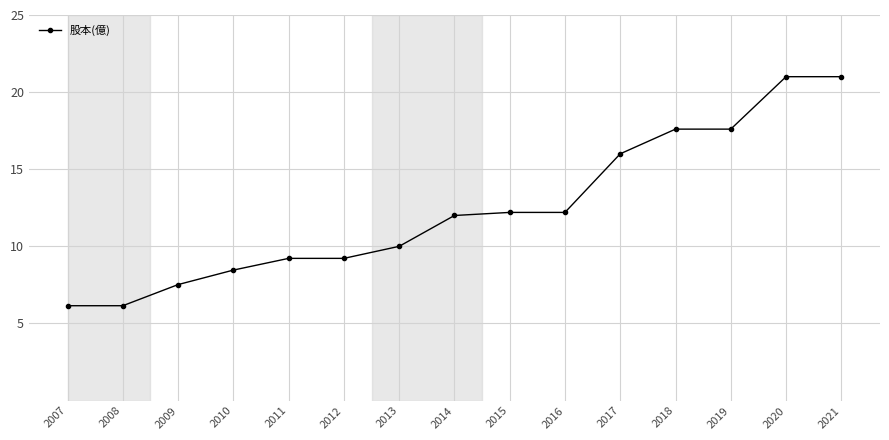

What is the minimum value shown in the chart?

6.2